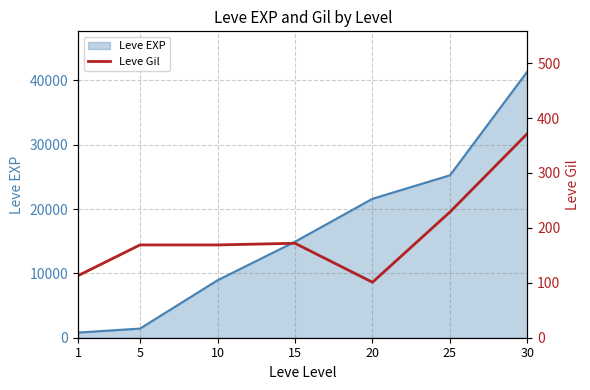

What is the value of the 5th point from the left?

101